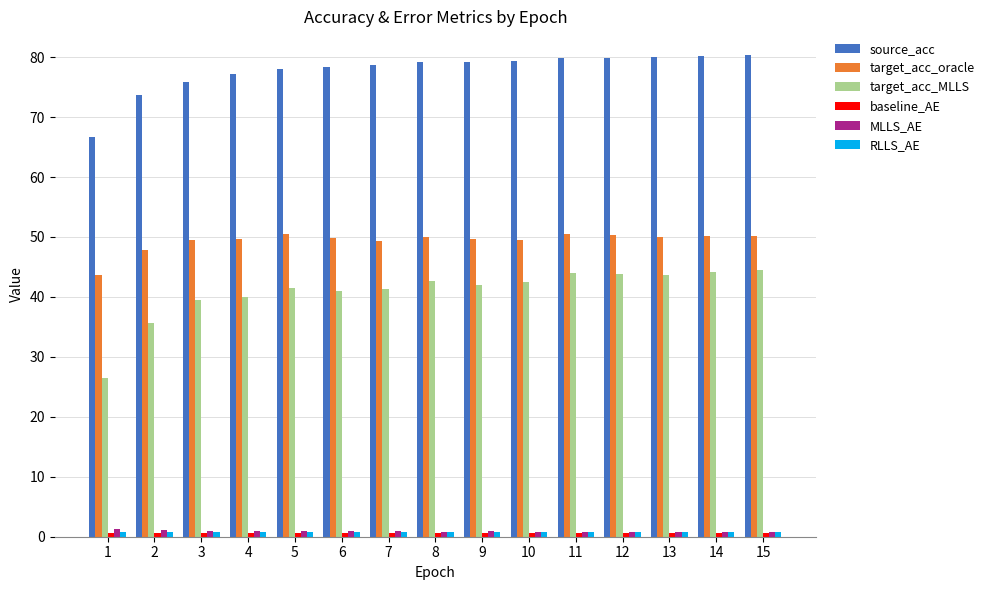

What is the difference between the maximum and minimum values in the target_acc_oracle series?

6.8